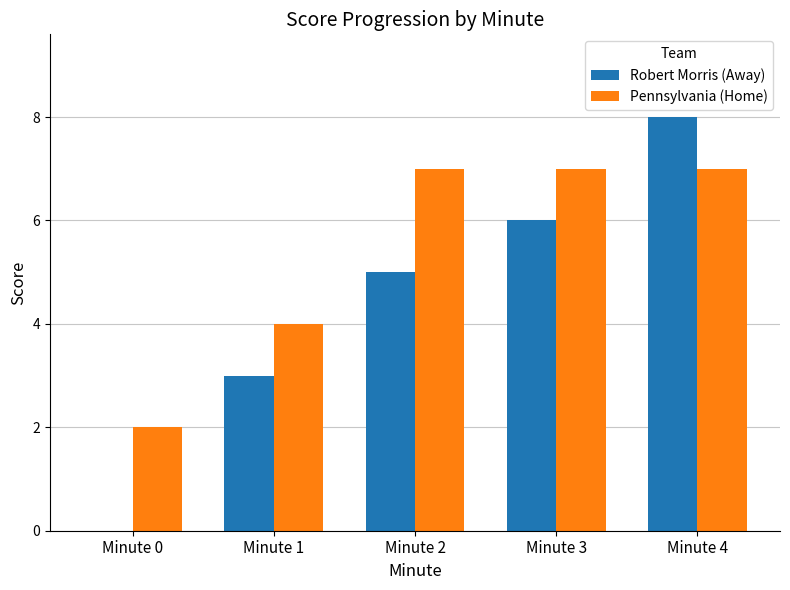

Are the bars grouped side by side (vs. stacked)?

Yes